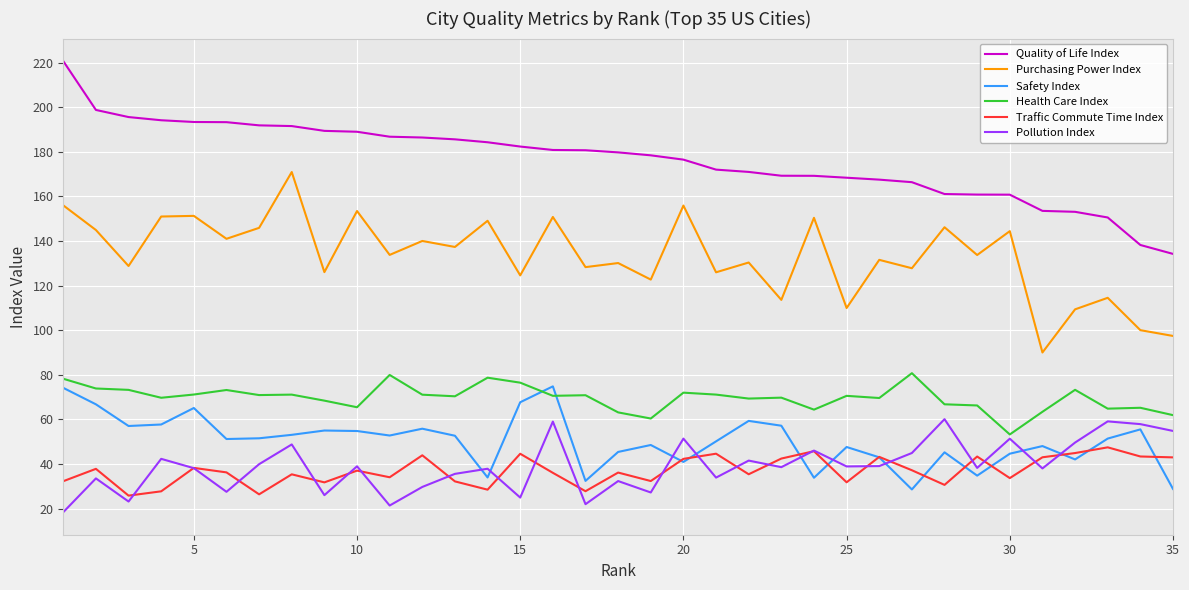

True or false: Purchasing Power Index and Traffic Commute Time Index intersect in this chart.

False